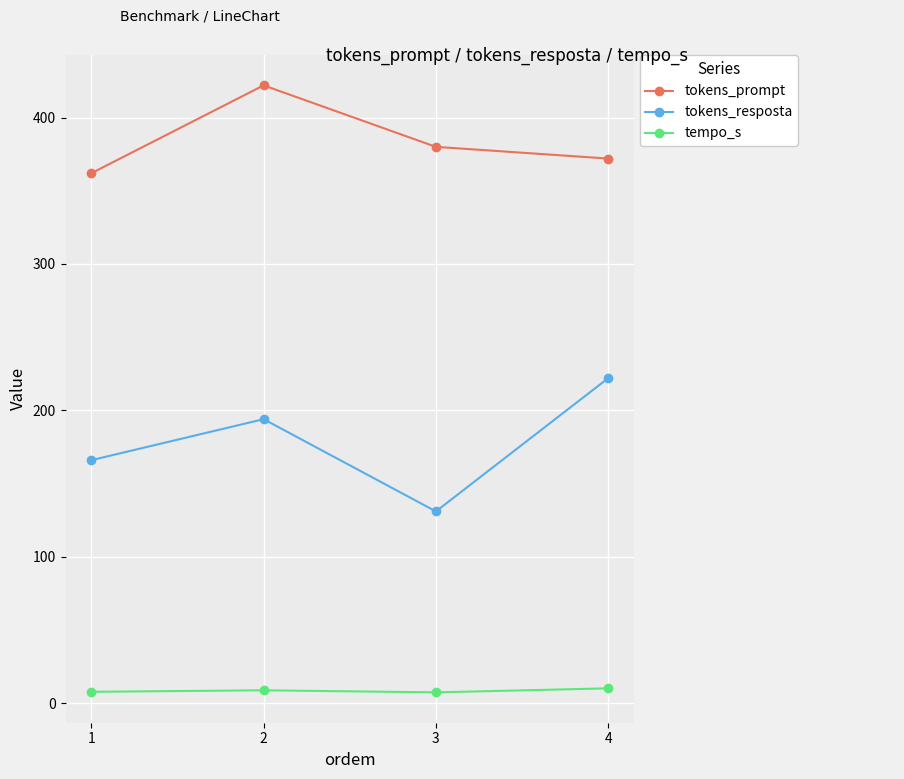

What is the maximum value for tempo_s?

10.2